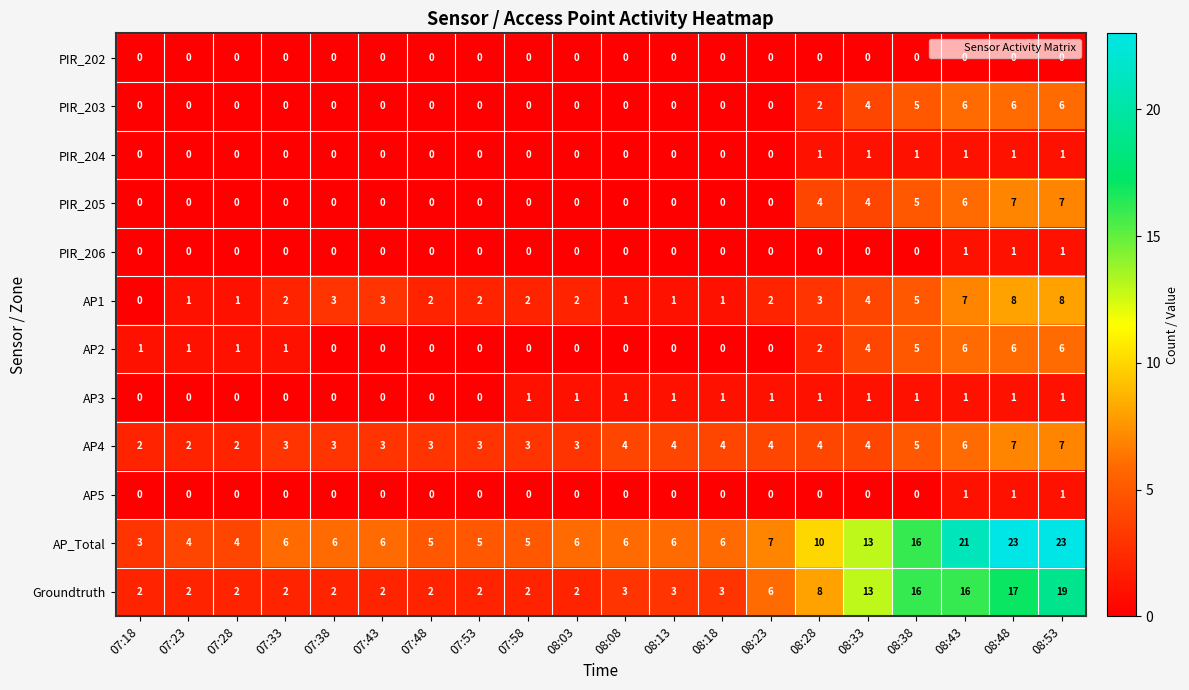

What is the maximum value for PIR_205?

7